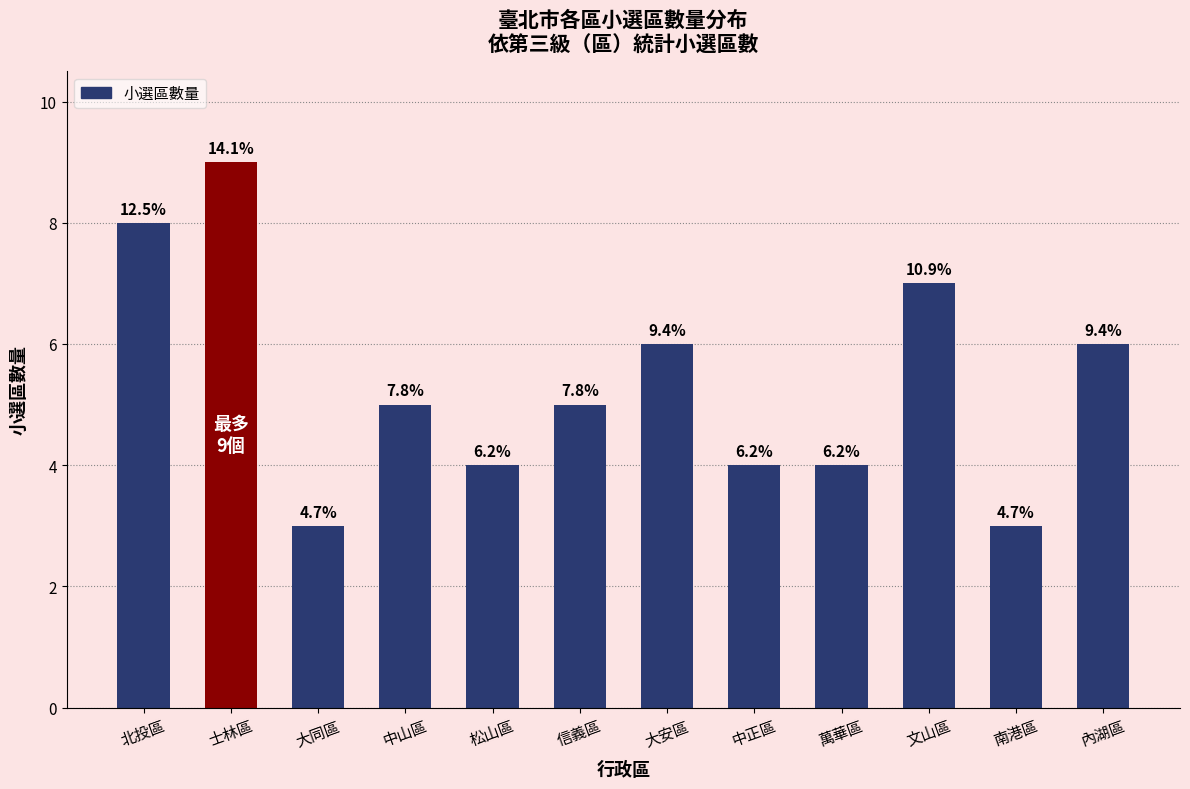

Reading left to right, transcribe all the data shown in this chart.

8	9	3	5	4	5	6	4	4	7	3	6